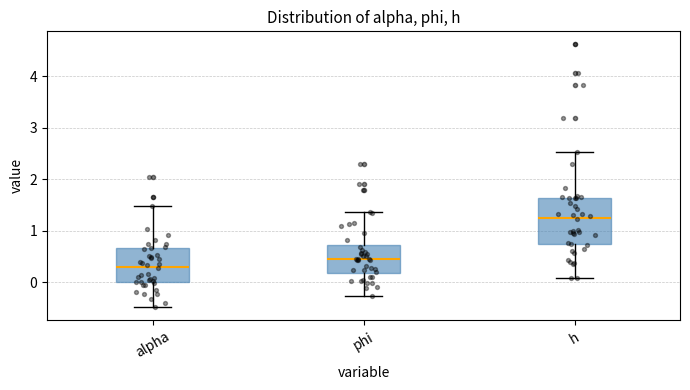

Comparing the boxes themselves (not the whiskers), which one is the tallest?

h